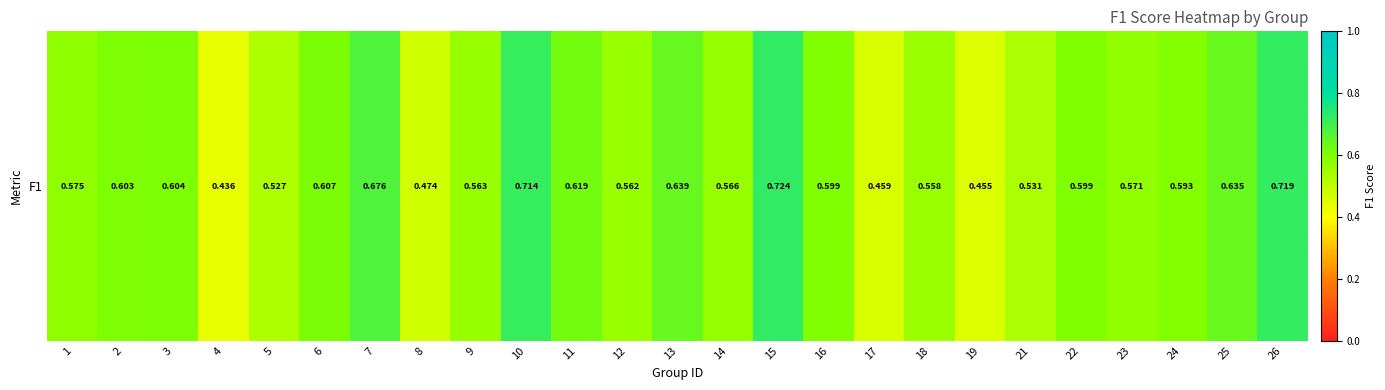

Reading left to right, extract all data points from this chart.

1=0.6	2=0.6	3=0.6	4=0.4	5=0.5	6=0.6	7=0.7	8=0.5	9=0.6	10=0.7	11=0.6	12=0.6	13=0.6	14=0.6	15=0.7	16=0.6	17=0.5	18=0.6	19=0.5	21=0.5	22=0.6	23=0.6	24=0.6	25=0.6	26=0.7